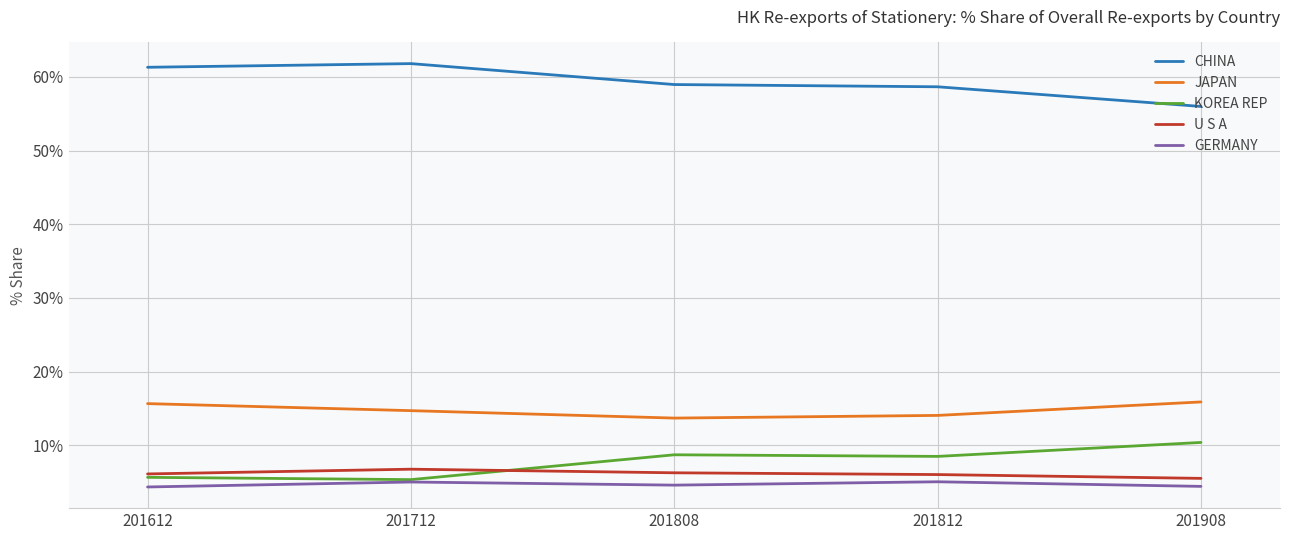

True or false: JAPAN has a value of 14.1 at 201812.

True